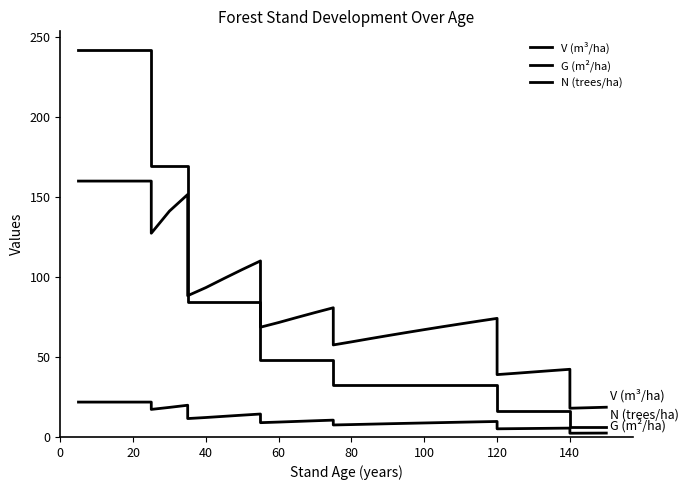

Which series has the widest spread of values?

N (trees/ha)